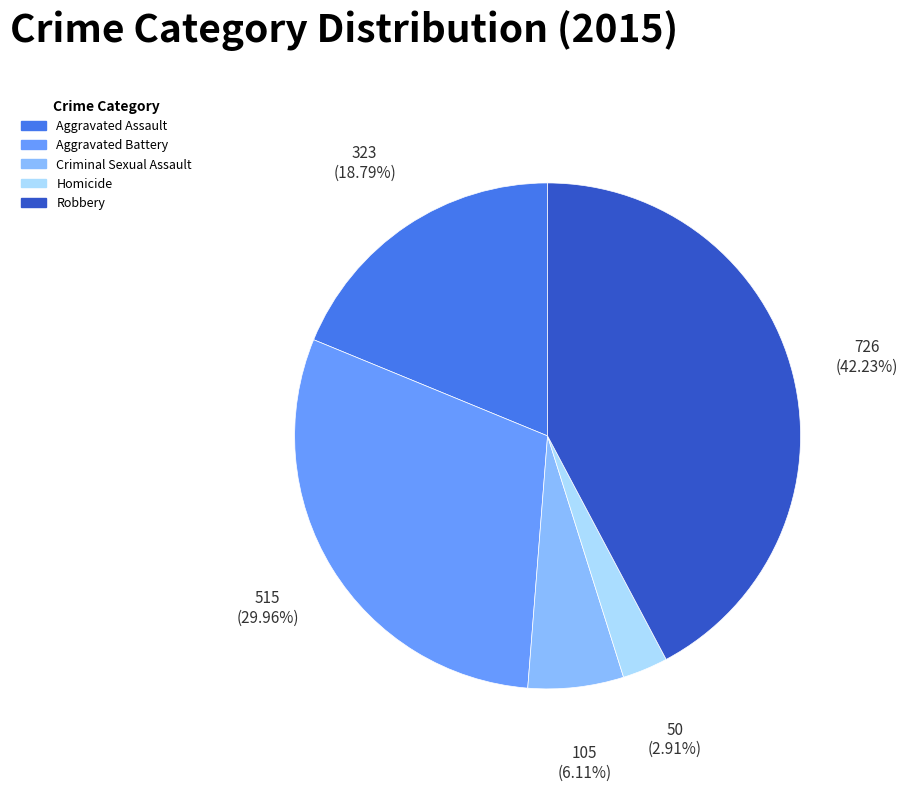

To the nearest percent, what is the average slice percentage?

20%